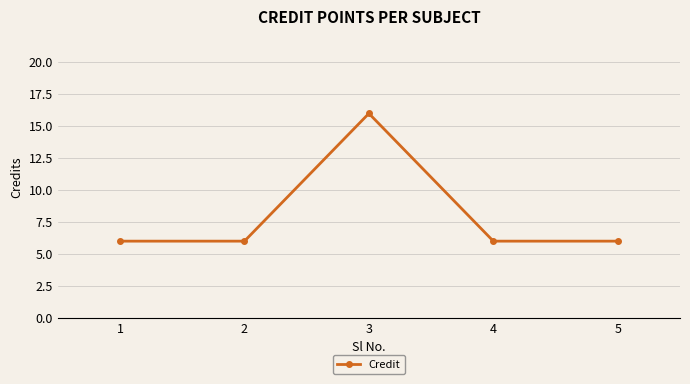

What is the value of the 2nd point from the left?

6